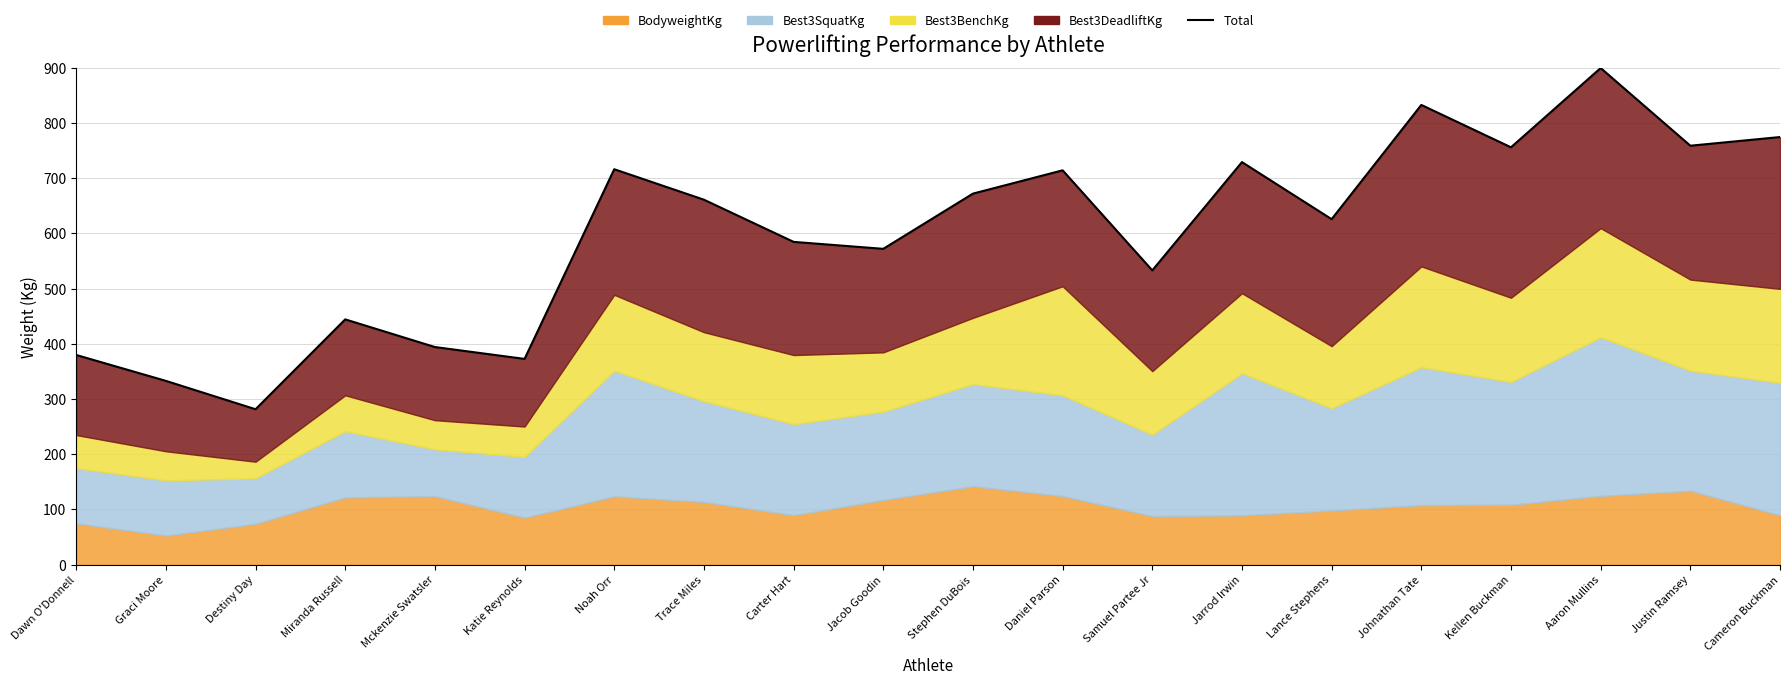

The value at Noah Orr is 204.4. True or false?

False